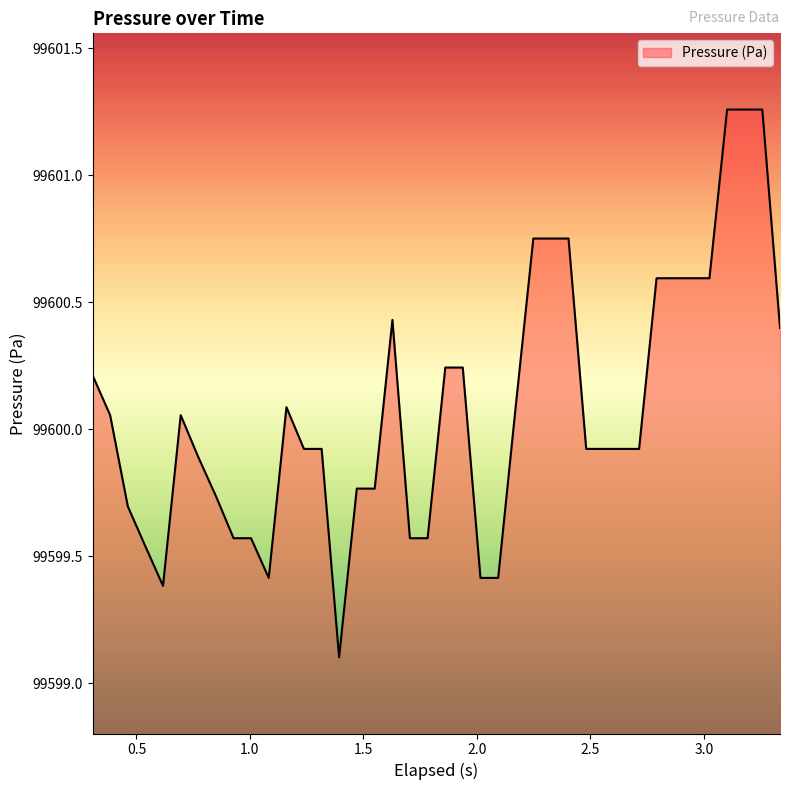

What is the difference between the maximum and minimum values?

2.2